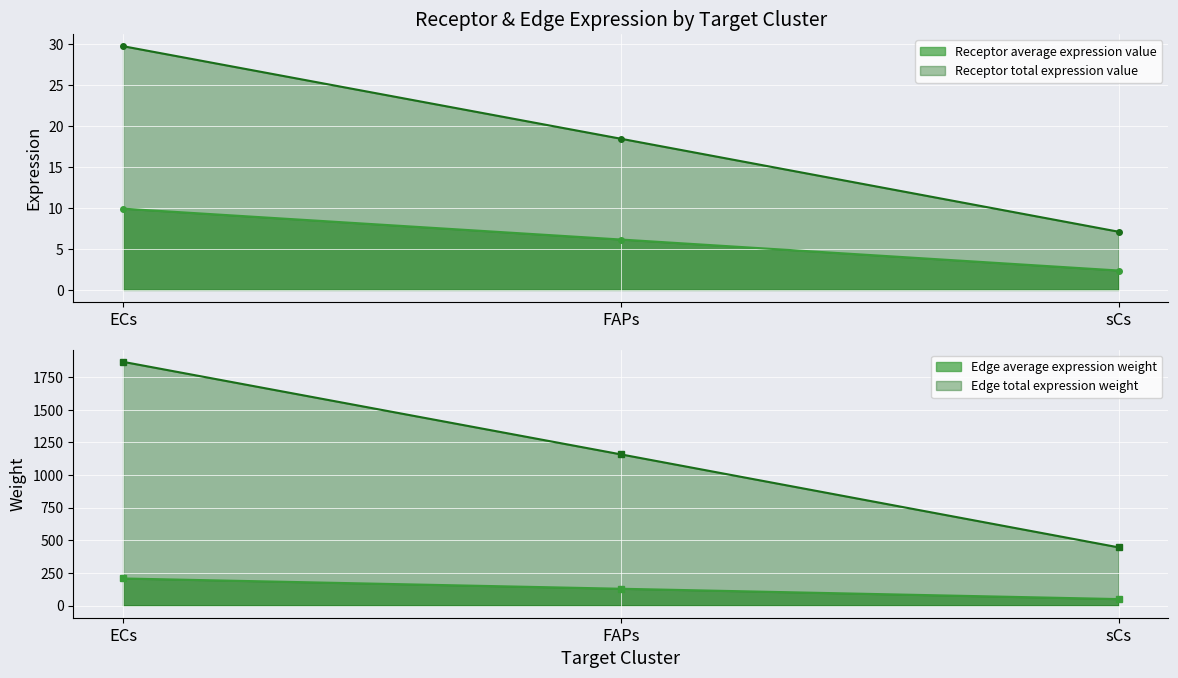

Does the chart display data point markers on the line(s)?

Yes